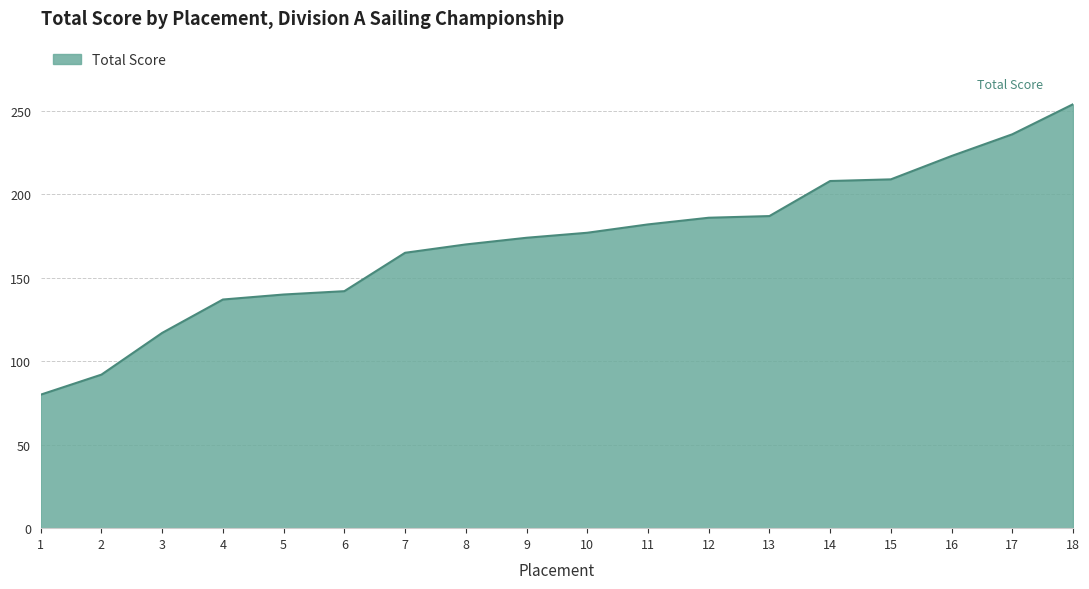

Which category has the highest value across all series?

18